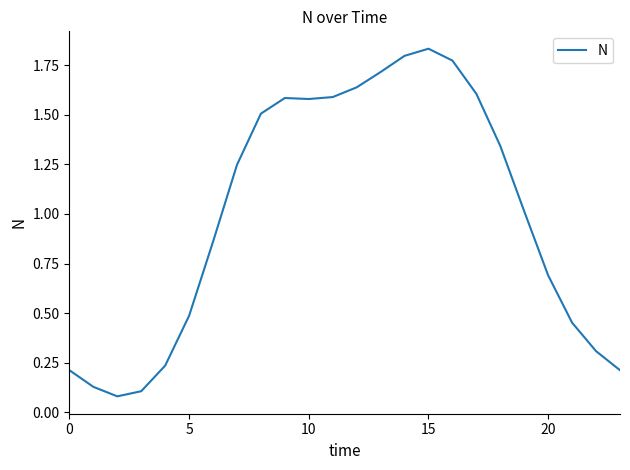

Where does the data first go above 1?

7